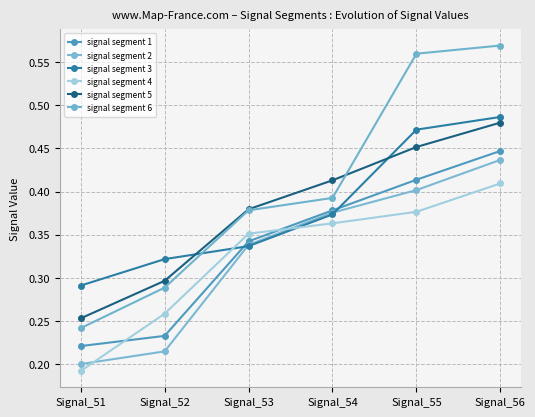

List the series in order of their peak value, lowest first.

signal segment 4, signal segment 2, signal segment 1, signal segment 5, signal segment 3, signal segment 6